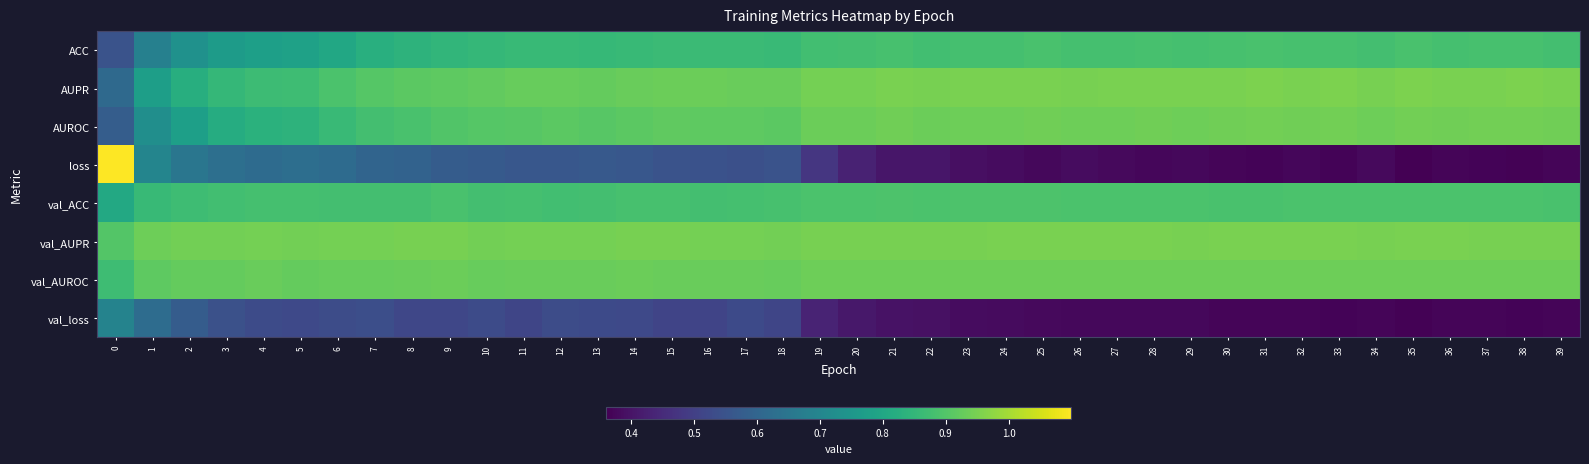

Reading left to right, list all the values displayed in this chart.

ACC: 0=0.6	1=0.7	2=0.7	3=0.8	4=0.8	5=0.8	6=0.8	7=0.8	8=0.8	9=0.8	10=0.9	11=0.9	12=0.9	13=0.9	14=0.9	15=0.9	16=0.9	17=0.9	18=0.9	19=0.9	20=0.9	21=0.9	22=0.9	23=0.9	24=0.9	25=0.9	26=0.9	27=0.9	28=0.9	29=0.9	30=0.9	31=0.9	32=0.9	33=0.9	34=0.9	35=0.9	36=0.9	37=0.9	38=0.9	39=0.9
AUPR: 0=0.6	1=0.8	2=0.8	3=0.9	4=0.9	5=0.9	6=0.9	7=0.9	8=0.9	9=0.9	10=0.9	11=0.9	12=0.9	13=0.9	14=0.9	15=0.9	16=0.9	17=0.9	18=0.9	19=0.9	20=0.9	21=1.0	22=0.9	23=0.9	24=1.0	25=1.0	26=0.9	27=0.9	28=1.0	29=1.0	30=1.0	31=1.0	32=1.0	33=1.0	34=0.9	35=1.0	36=0.9	37=1.0	38=1.0	39=1.0
AUROC: 0=0.6	1=0.7	2=0.8	3=0.8	4=0.8	5=0.8	6=0.9	7=0.9	8=0.9	9=0.9	10=0.9	11=0.9	12=0.9	13=0.9	14=0.9	15=0.9	16=0.9	17=0.9	18=0.9	19=0.9	20=0.9	21=0.9	22=0.9	23=0.9	24=0.9	25=0.9	26=0.9	27=0.9	28=0.9	29=0.9	30=0.9	31=0.9	32=0.9	33=0.9	34=0.9	35=0.9	36=0.9	37=0.9	38=0.9	39=0.9
loss: 0=1.1	1=0.7	2=0.7	3=0.6	4=0.6	5=0.6	6=0.6	7=0.6	8=0.6	9=0.6	10=0.6	11=0.6	12=0.6	13=0.6	14=0.6	15=0.6	16=0.5	17=0.5	18=0.5	19=0.5	20=0.4	21=0.4	22=0.4	23=0.4	24=0.4	25=0.4	26=0.4	27=0.4	28=0.4	29=0.4	30=0.4	31=0.4	32=0.4	33=0.4	34=0.4	35=0.4	36=0.4	37=0.4	38=0.4	39=0.4
val_ACC: 0=0.8	1=0.9	2=0.9	3=0.9	4=0.9	5=0.9	6=0.9	7=0.9	8=0.9	9=0.9	10=0.9	11=0.9	12=0.9	13=0.9	14=0.9	15=0.9	16=0.9	17=0.9	18=0.9	19=0.9	20=0.9	21=0.9	22=0.9	23=0.9	24=0.9	25=0.9	26=0.9	27=0.9	28=0.9	29=0.9	30=0.9	31=0.9	32=0.9	33=0.9	34=0.9	35=0.9	36=0.9	37=0.9	38=0.9	39=0.9
val_AUPR: 0=0.9	1=0.9	2=0.9	3=0.9	4=0.9	5=0.9	6=0.9	7=0.9	8=0.9	9=0.9	10=0.9	11=0.9	12=0.9	13=0.9	14=0.9	15=0.9	16=0.9	17=0.9	18=0.9	19=0.9	20=0.9	21=0.9	22=0.9	23=0.9	24=0.9	25=0.9	26=0.9	27=0.9	28=0.9	29=0.9	30=0.9	31=1.0	32=0.9	33=1.0	34=0.9	35=1.0	36=0.9	37=0.9	38=0.9	39=0.9
val_AUROC: 0=0.9	1=0.9	2=0.9	3=0.9	4=0.9	5=0.9	6=0.9	7=0.9	8=0.9	9=0.9	10=0.9	11=0.9	12=0.9	13=0.9	14=0.9	15=0.9	16=0.9	17=0.9	18=0.9	19=0.9	20=0.9	21=0.9	22=0.9	23=0.9	24=0.9	25=0.9	26=0.9	27=0.9	28=0.9	29=0.9	30=0.9	31=0.9	32=0.9	33=0.9	34=0.9	35=0.9	36=0.9	37=0.9	38=0.9	39=0.9
val_loss: 0=0.7	1=0.6	2=0.6	3=0.5	4=0.5	5=0.5	6=0.5	7=0.5	8=0.5	9=0.5	10=0.5	11=0.5	12=0.5	13=0.5	14=0.5	15=0.5	16=0.5	17=0.5	18=0.5	19=0.4	20=0.4	21=0.4	22=0.4	23=0.4	24=0.4	25=0.4	26=0.4	27=0.4	28=0.4	29=0.4	30=0.4	31=0.4	32=0.4	33=0.4	34=0.4	35=0.4	36=0.4	37=0.4	38=0.4	39=0.4